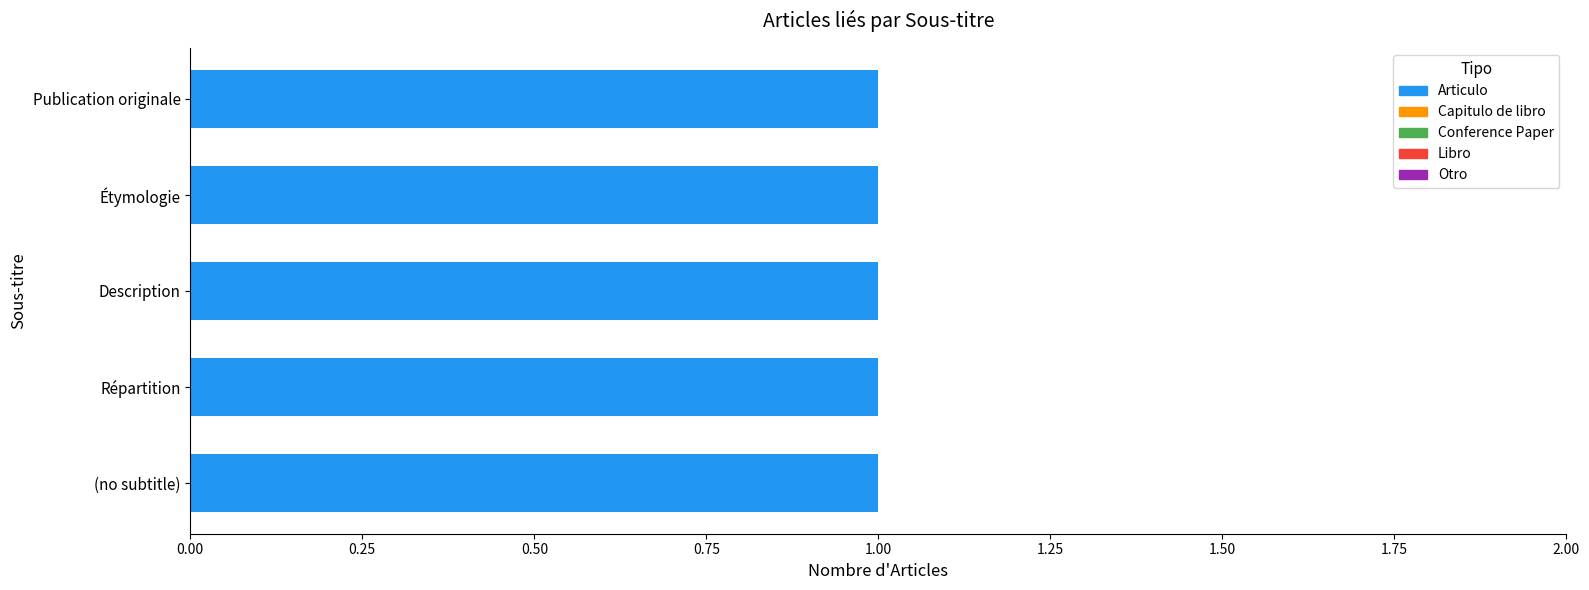

List the series in order of their peak value, lowest first.

Conference Paper, Articulo